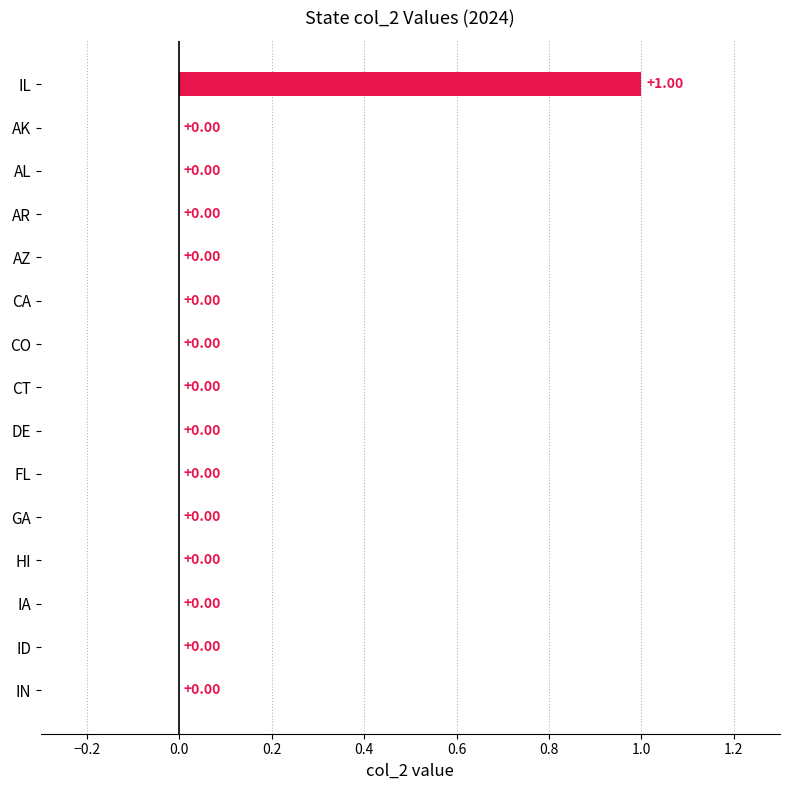

Count the number of values greater than 0.

1